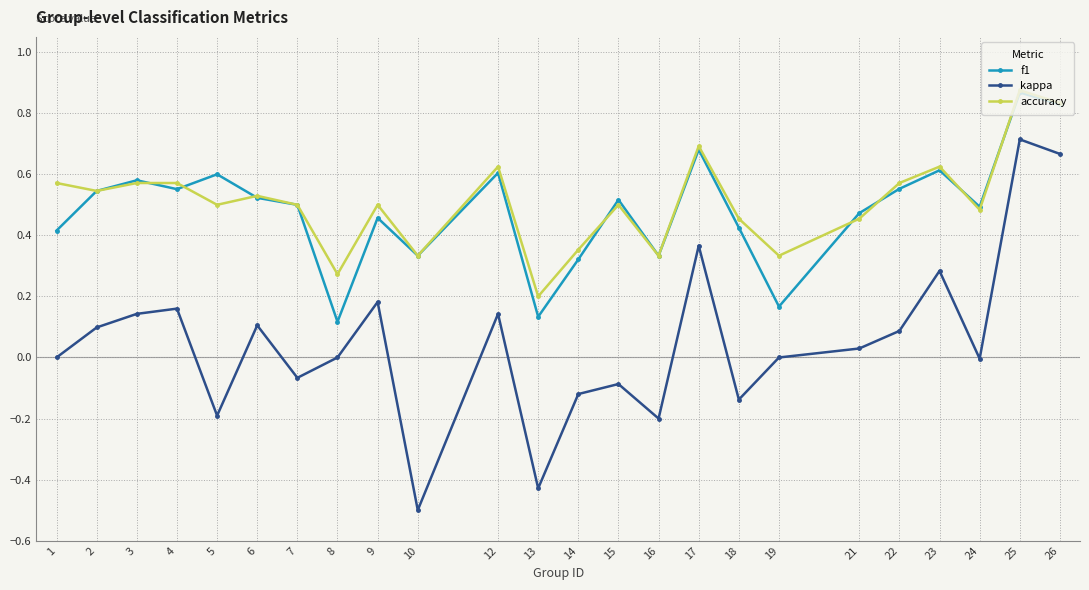

True or false: accuracy and kappa intersect in this chart.

False